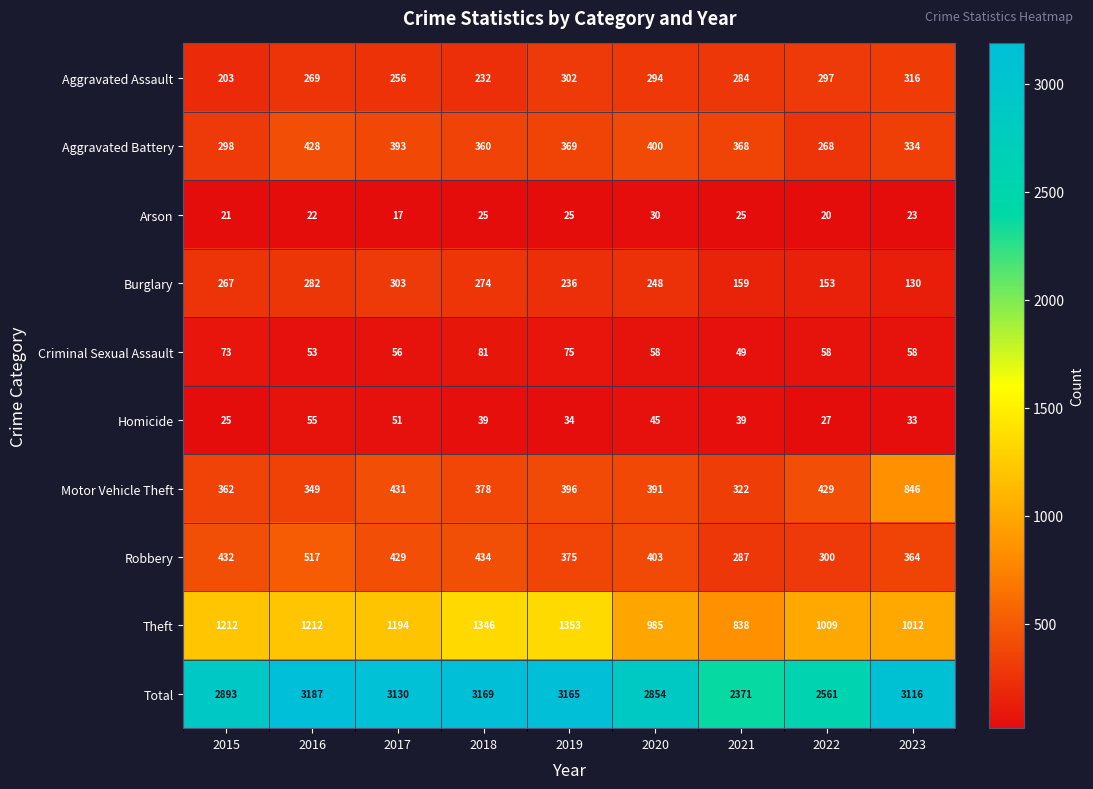

What is the average value of the Motor Vehicle Theft series?

434